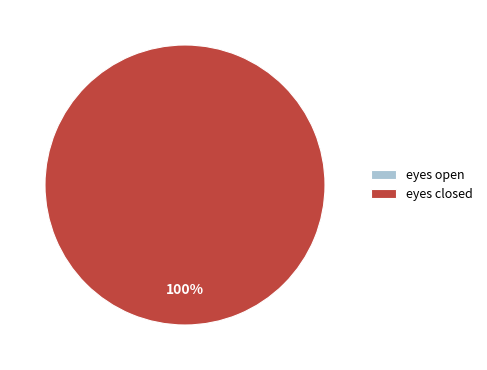

To the nearest percent, what is the difference between the eyes closed and eyes open slice percentages?

100%